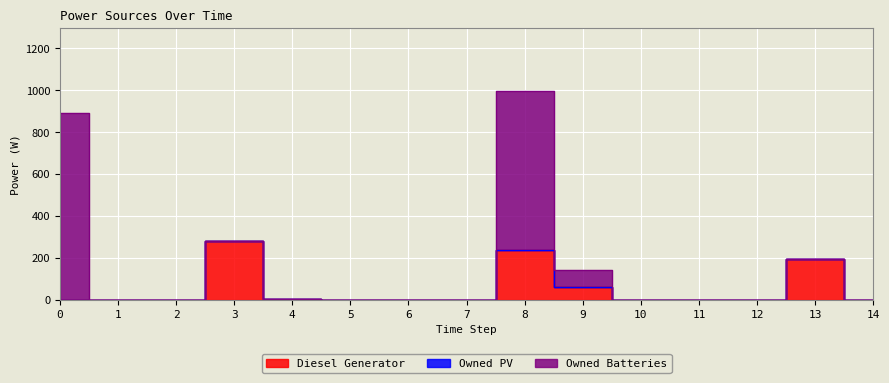

Rank the series by their maximum value, from lowest to highest.

Owned PV, Diesel Generator, Owned Batteries